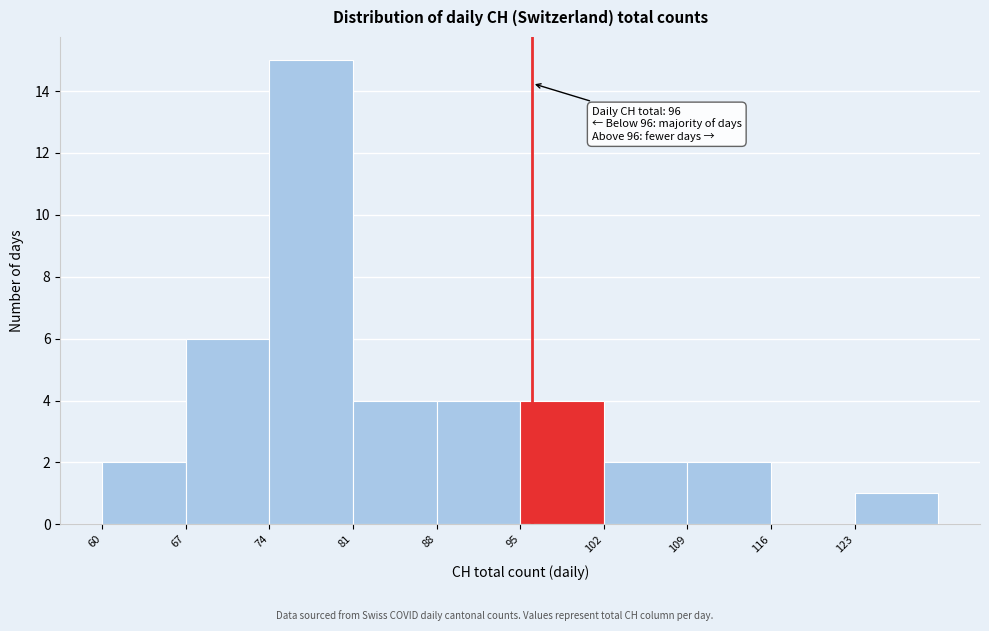

Over which range of the x-axis is the bar tallest?

74 to 81